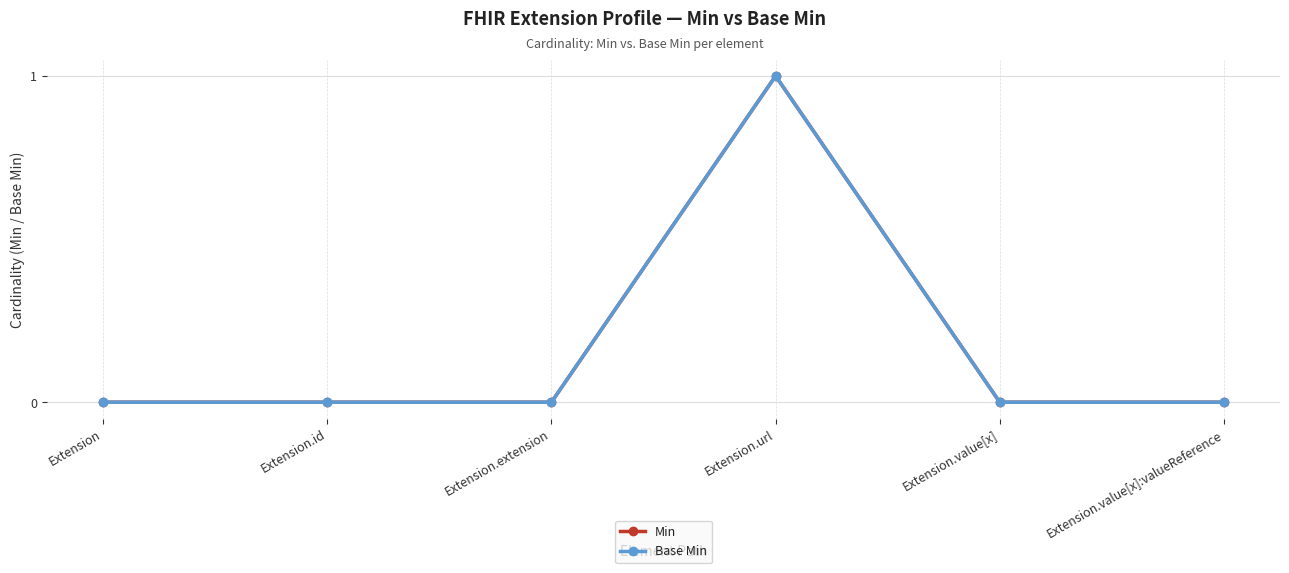

Is this an area chart (filled region under the line)?

No